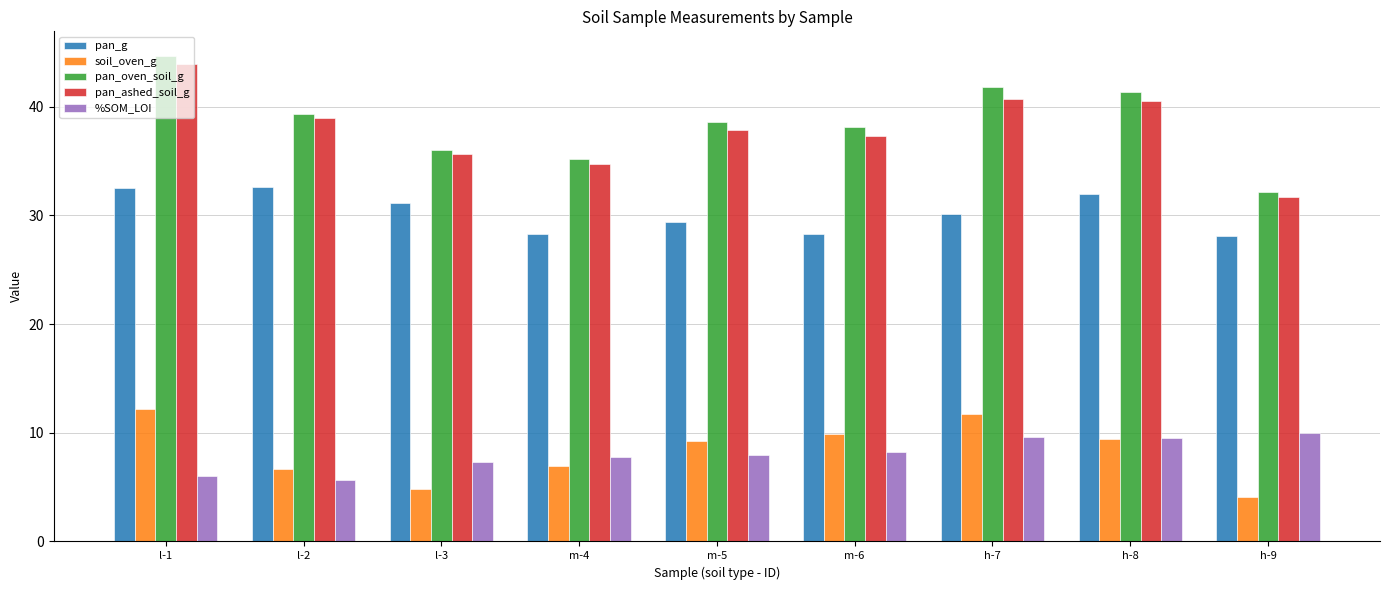

Which category has the lowest value in the soil_oven_g series?

h-9